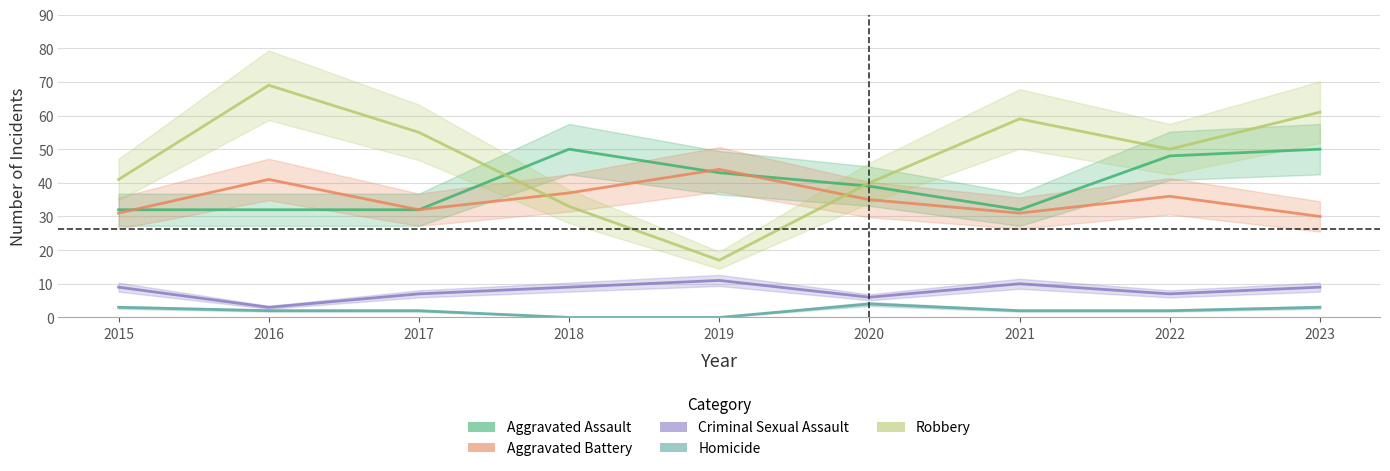

Reading left to right, what are all the values shown in this chart?

Aggravated Assault: 2015=32	2016=32	2017=32	2018=50	2019=43	2020=39	2021=32	2022=48	2023=50
Aggravated Battery: 2015=31	2016=41	2017=32	2018=37	2019=44	2020=35	2021=31	2022=36	2023=30
Criminal Sexual Assault: 2015=9	2016=3	2017=7	2018=9	2019=11	2020=6	2021=10	2022=7	2023=9
Homicide: 2015=3	2016=2	2017=2	2018=0	2019=0	2020=4	2021=2	2022=2	2023=3
Robbery: 2015=41	2016=69	2017=55	2018=33	2019=17	2020=40	2021=59	2022=50	2023=61